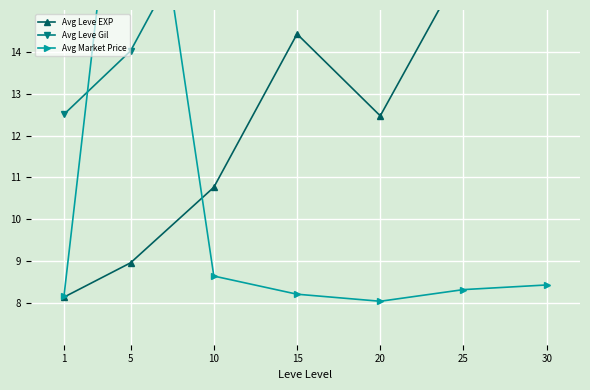

What is the value of the Avg Leve EXP point at the 5th from the left?

12.5